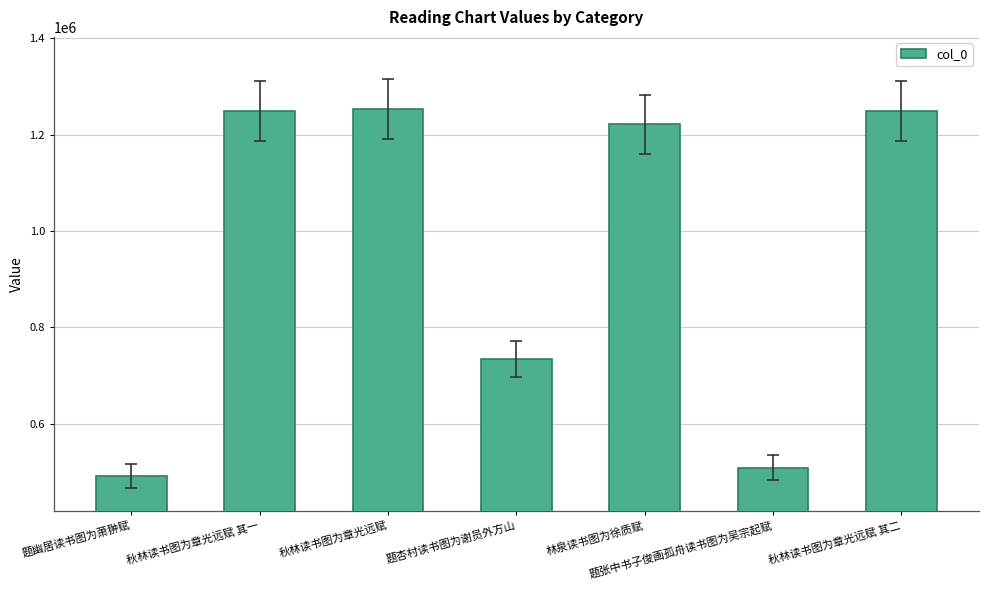

What value does the data have at 秋林读书图为章光远赋 其二?

1249518